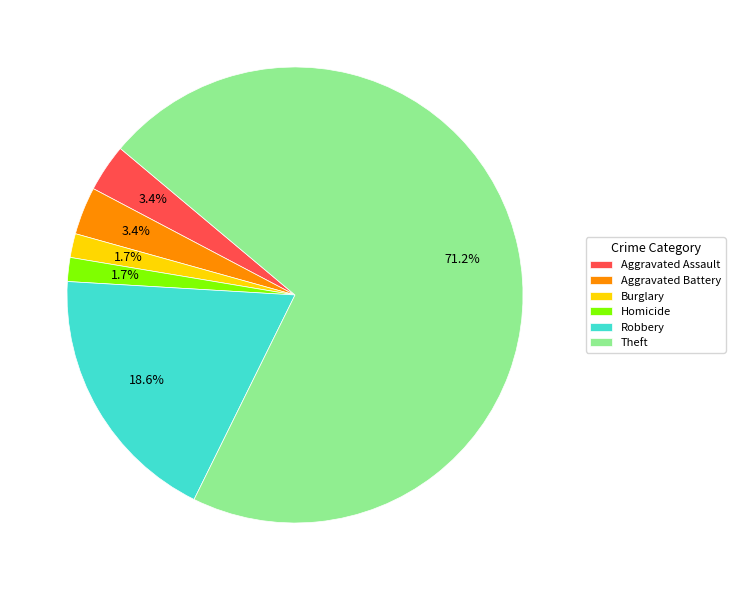

Which category has the biggest portion of the pie?

Theft